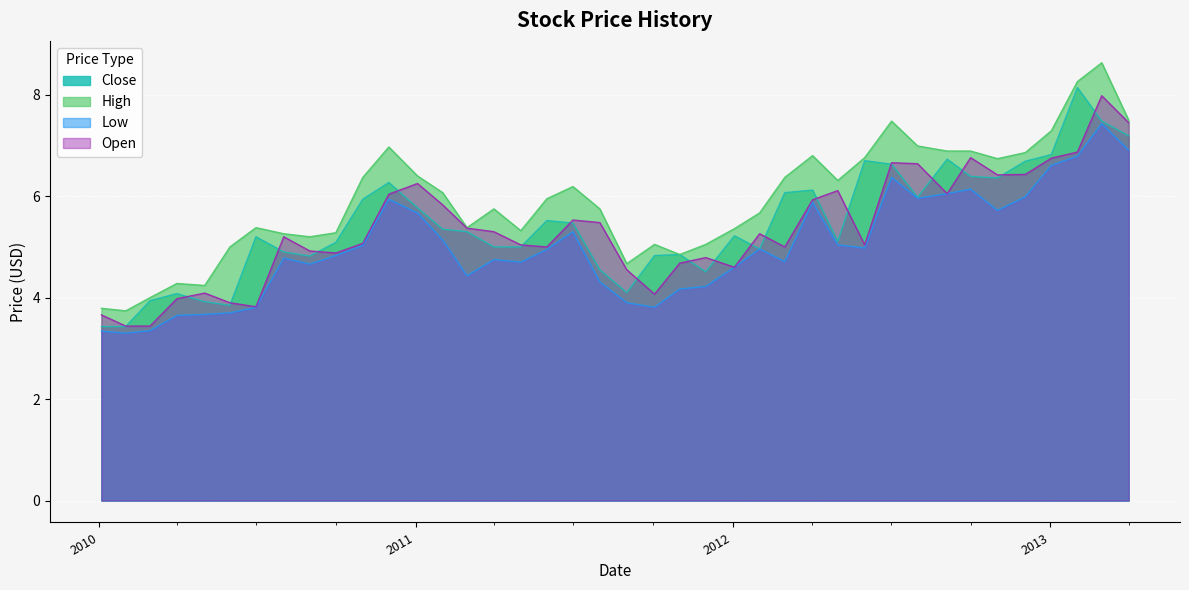

What is the smallest value displayed?

3.3